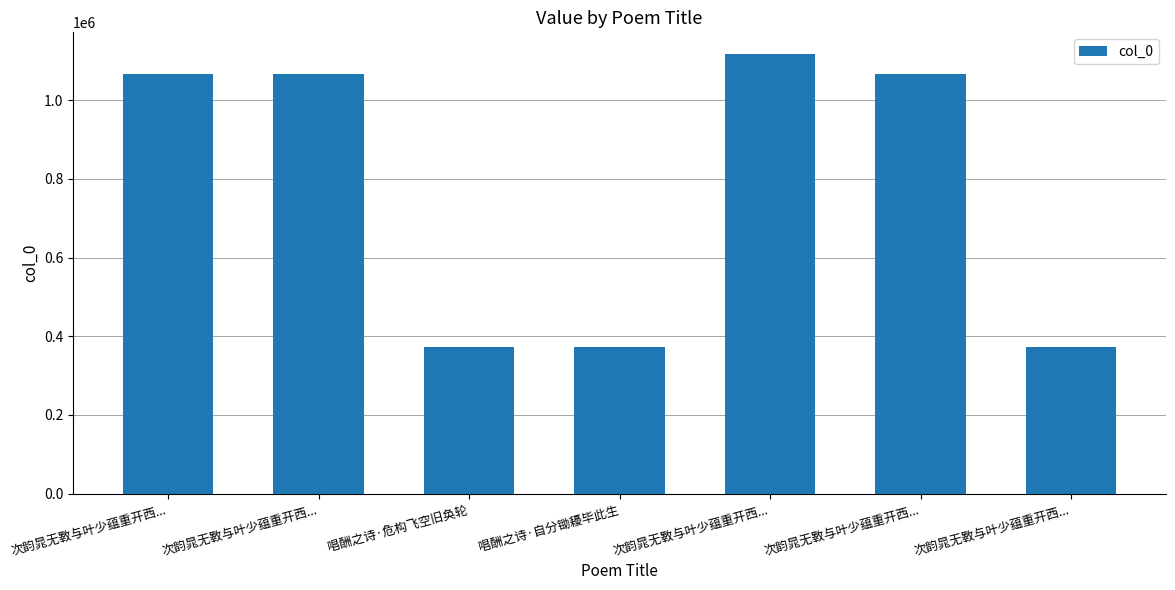

Does the chart contain any negative values?

No